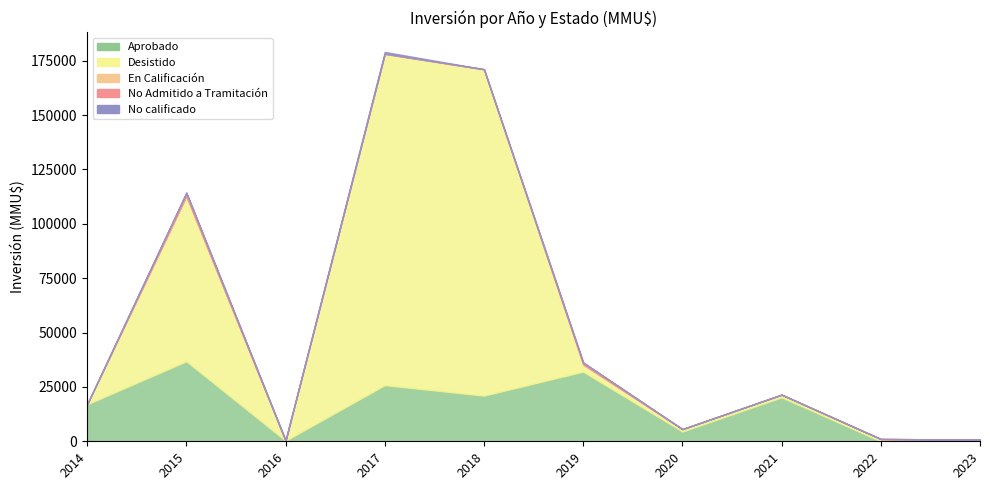

What is the sum of the Desistido values at 2016 and 2019?

3295